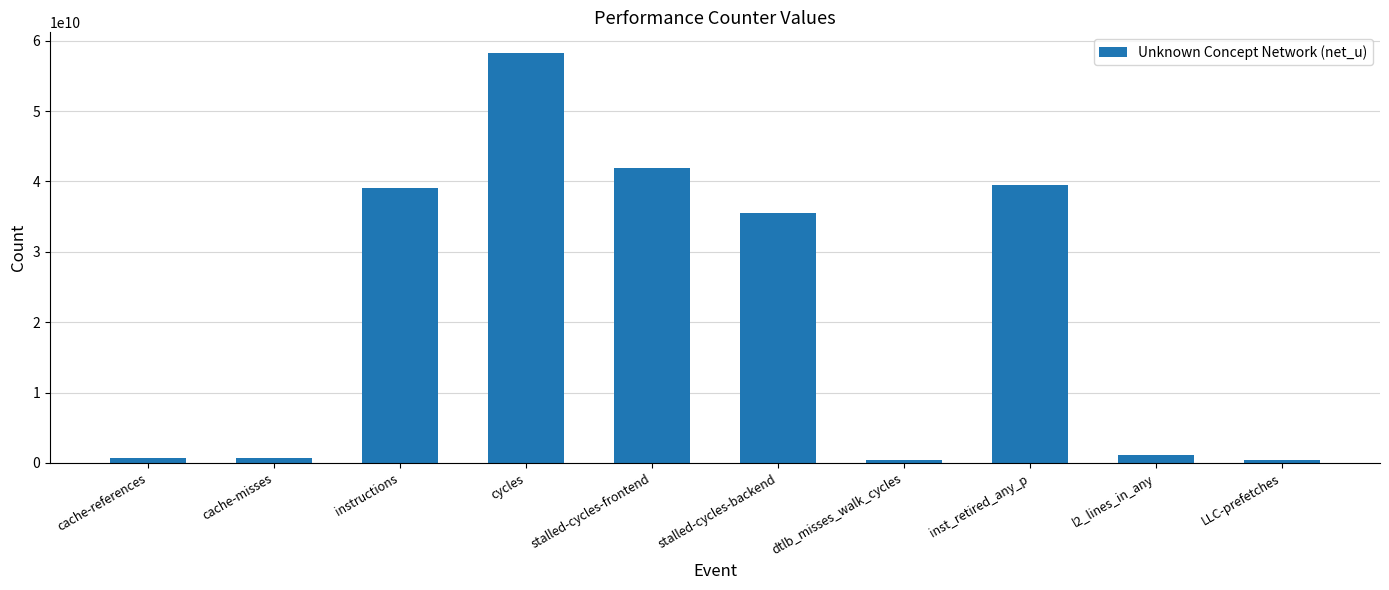

What is the sum of the values at dtlb_misses_walk_cycles and LLC-prefetches?

756108973